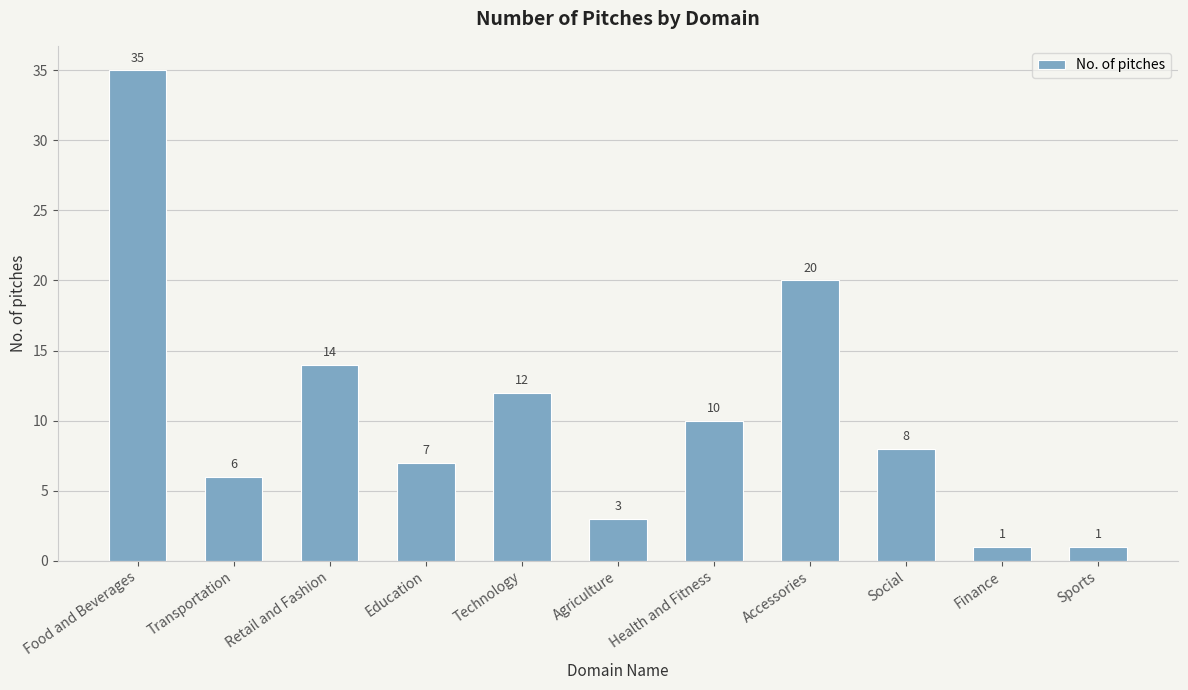

How many distinct data groups are displayed?

1